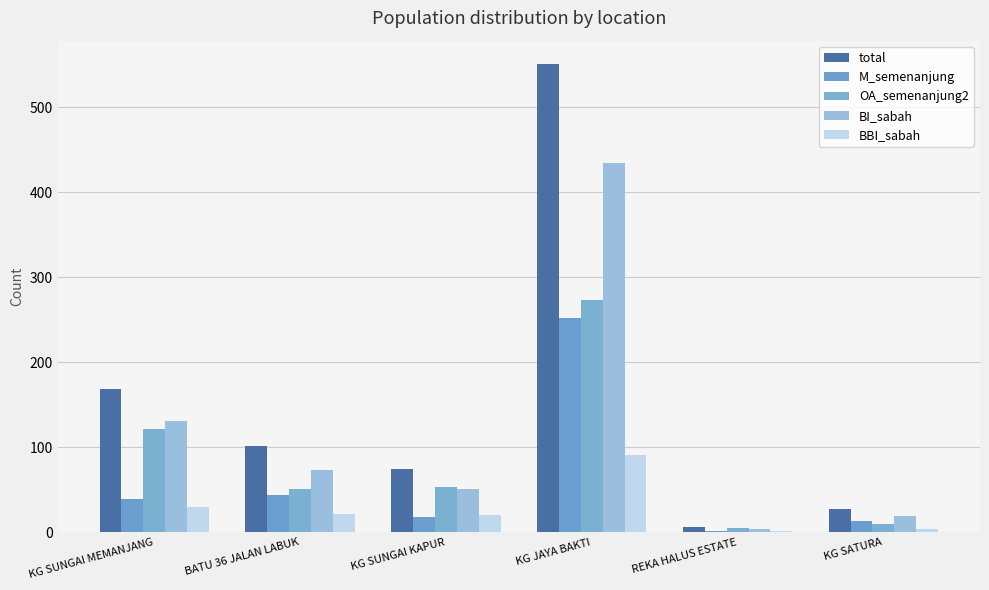

How many groups of bars are there?

6